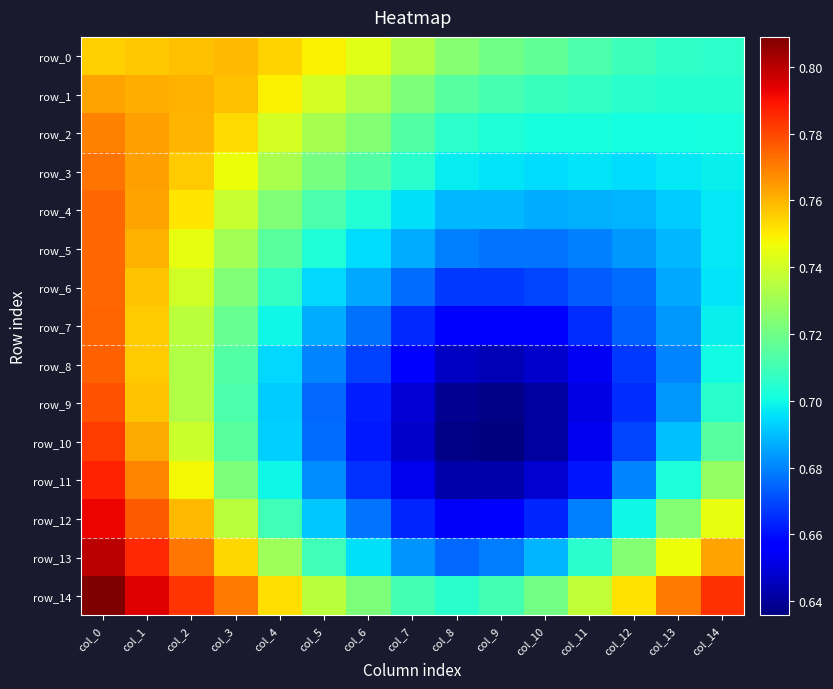

What is the difference between the maximum and minimum values in the row_13 series?

0.1